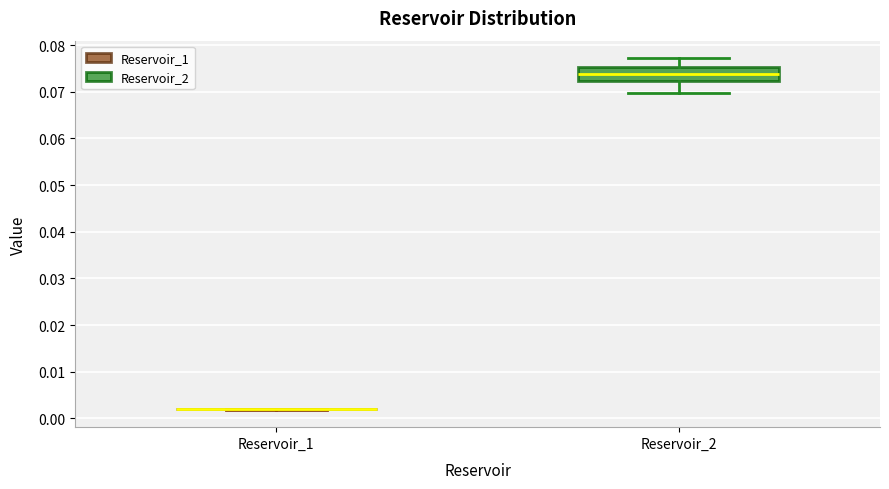

Reading left to right, transcribe this box plot: for each box, give where its median line is, the range the box spans, and where its two whiskers end, as read against the y-axis. The values are not printed on the chart, so give them approximately, as read against the axis.

Reservoir_1: box collapsed to a line at 0.002, whiskers 0.002 to 0.002
Reservoir_2: median 0.074, box 0.072 to 0.075, whiskers 0.070 to 0.077